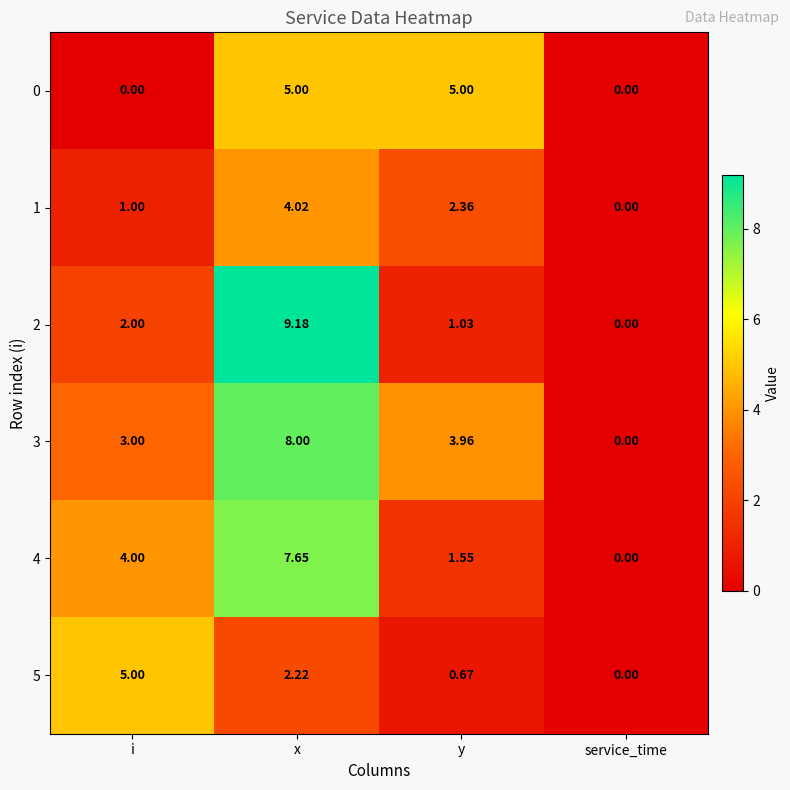

Where does the 5 series first go above 2?

i